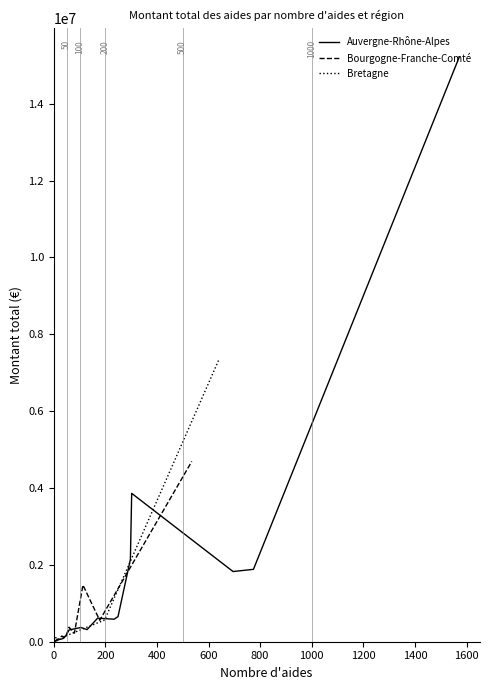

What is the difference between the maximum and minimum values in the Auvergne-Rhône-Alpes series?

15205574.3